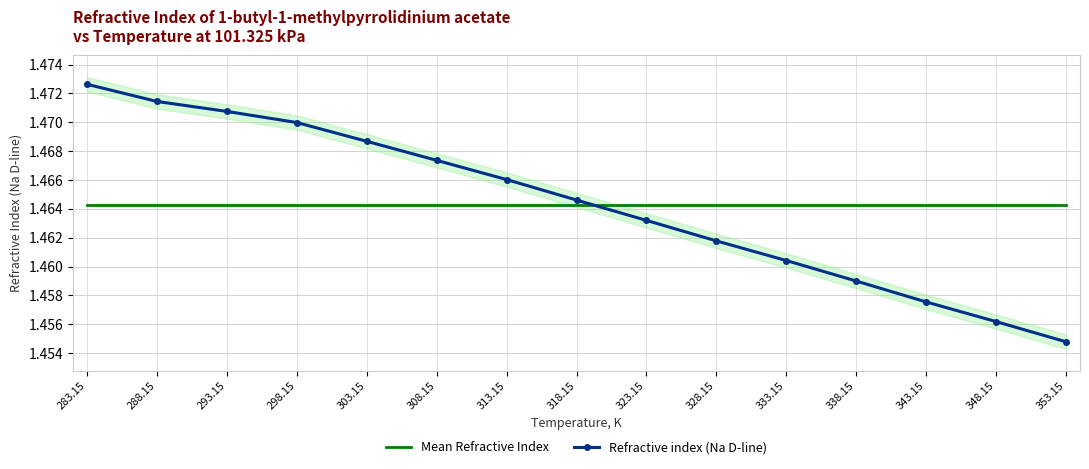

What value does the Refractive index (Na D-line) series have at 343.15?

1.5